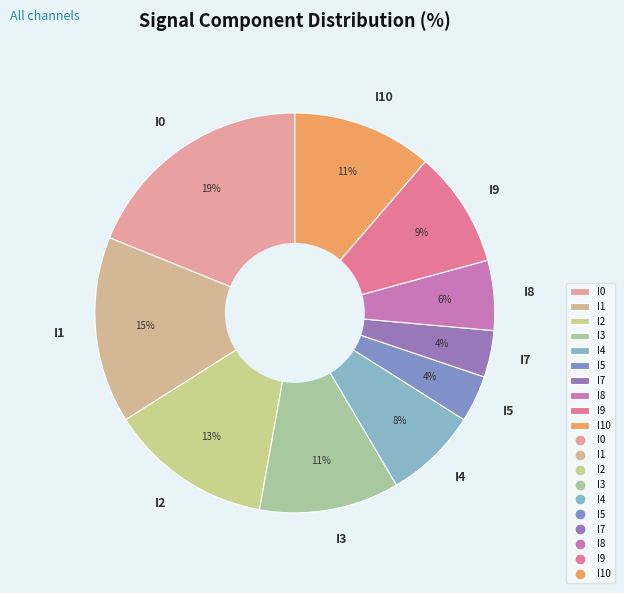

Is there a majority slice in this chart?

No